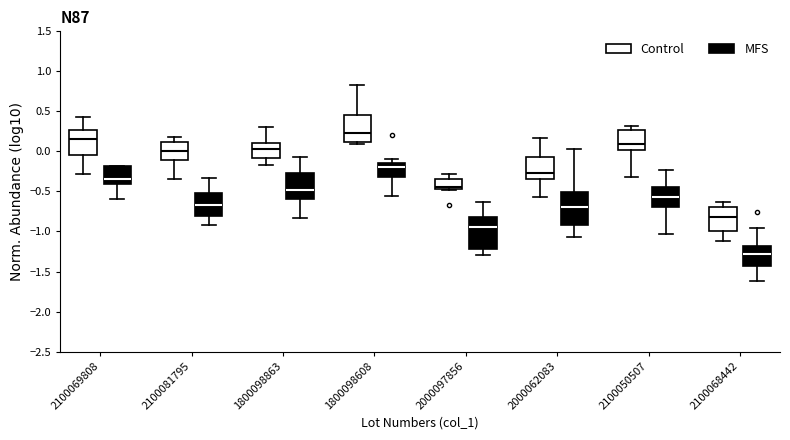

Where does the median line of the box for 2100050507 (Control) sit on the y-axis? The values are not printed on the chart, so give them approximately, as read against the axis.

0.10